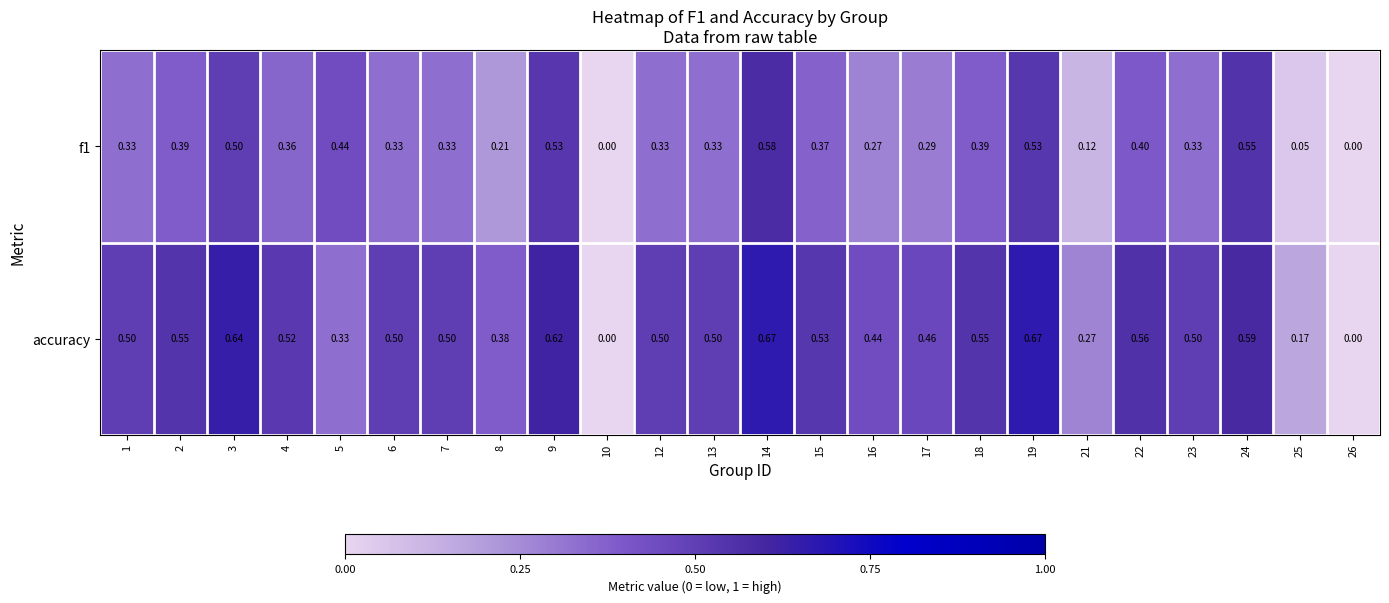

Rank the series by their maximum value, from highest to lowest.

accuracy, f1